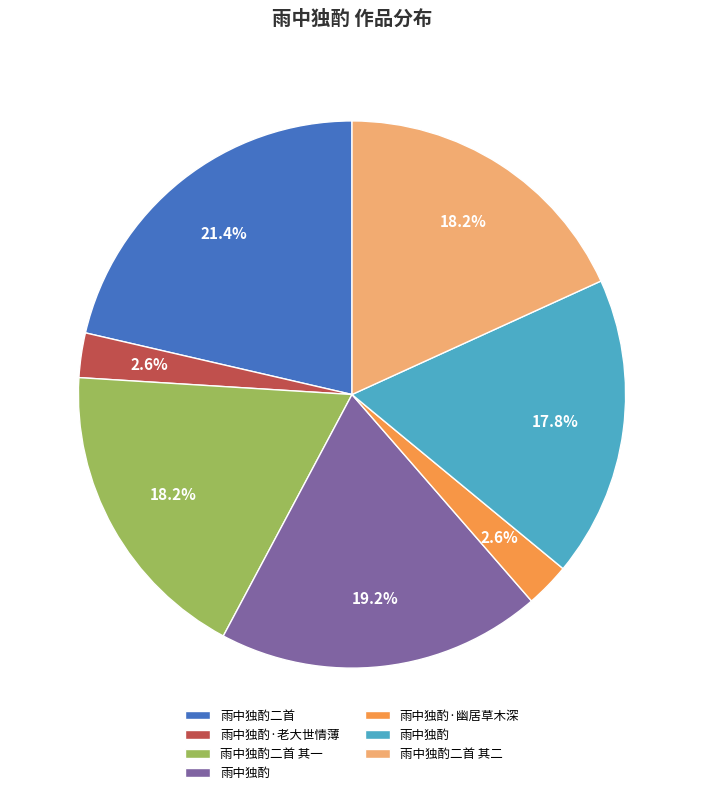

Is there a majority slice in this chart?

No